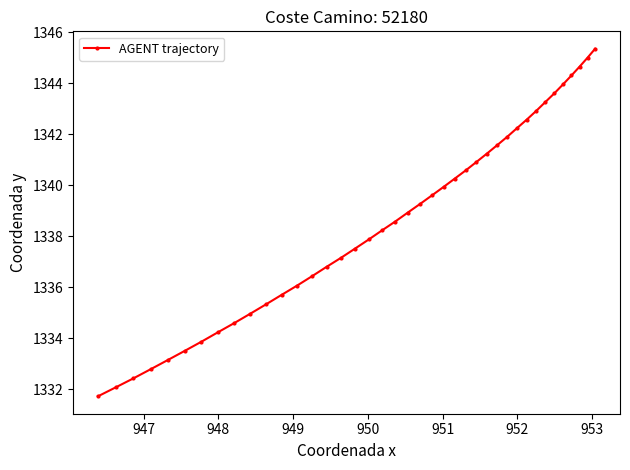

How many lines are shown in the chart?

1